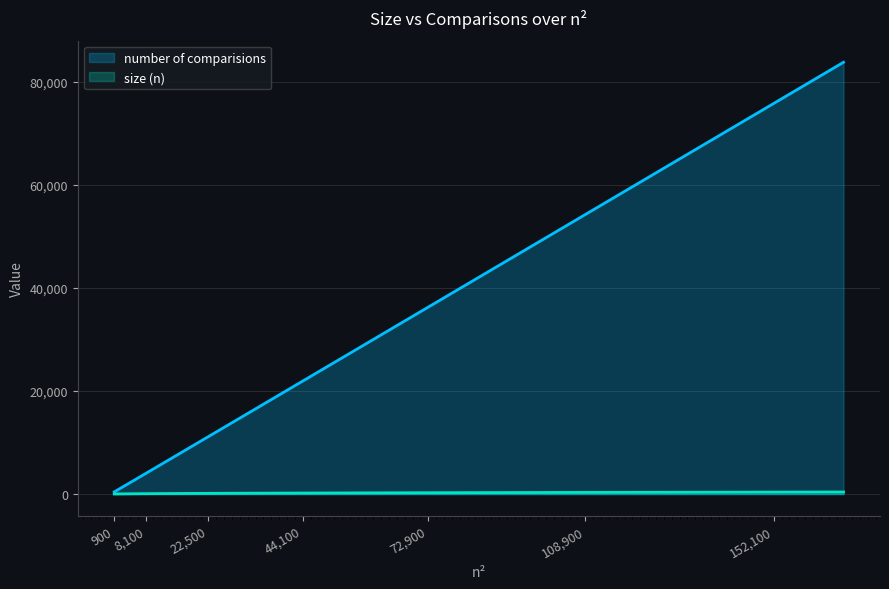

What is the difference between the maximum and minimum values in the size (n) series?

380